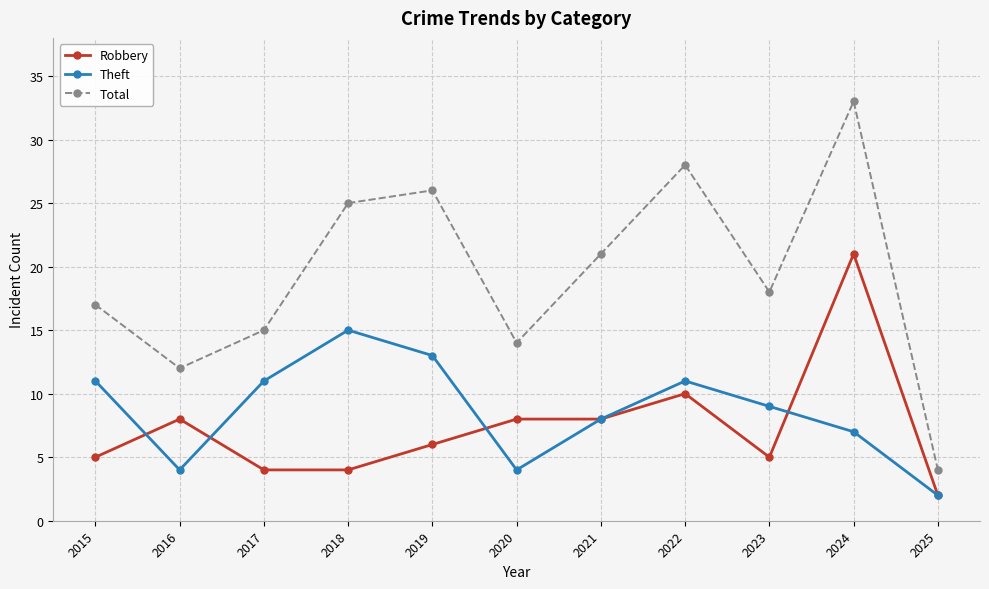

What is the value of the Theft point at the 3rd from the left?

11